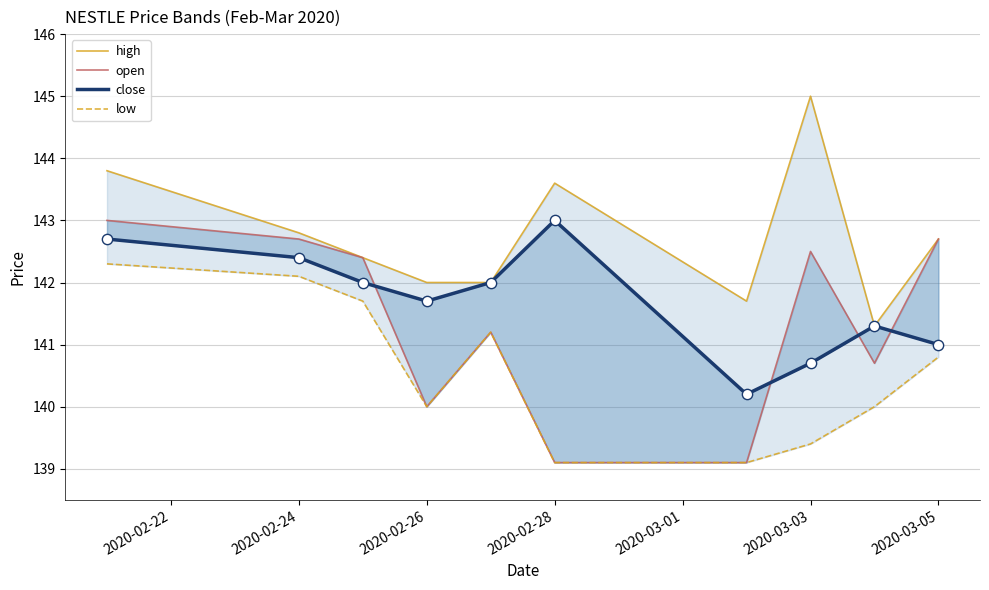

At how many categories does at least one series exceed 144?

1